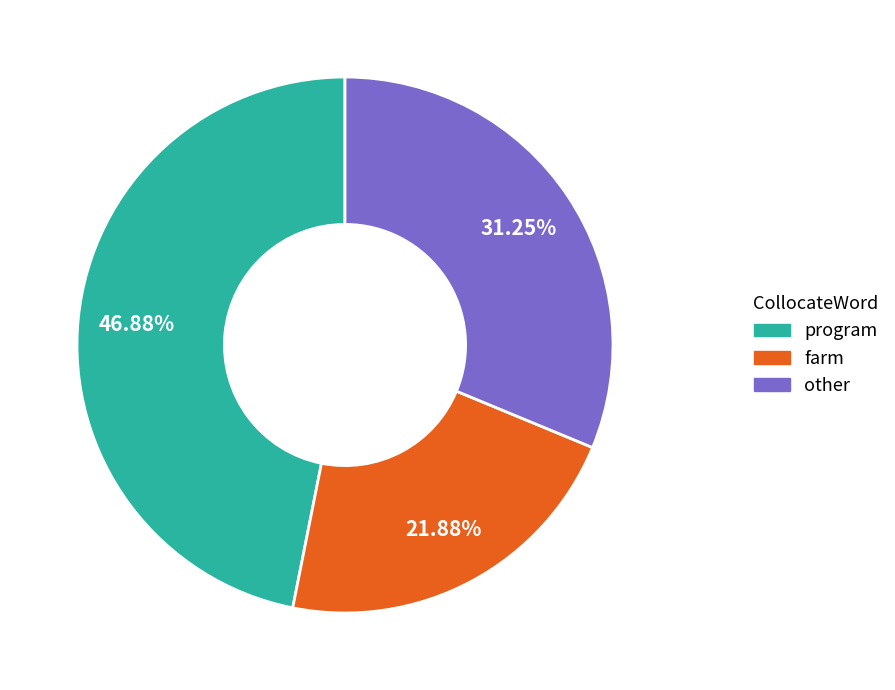

Which slice is the largest?

program